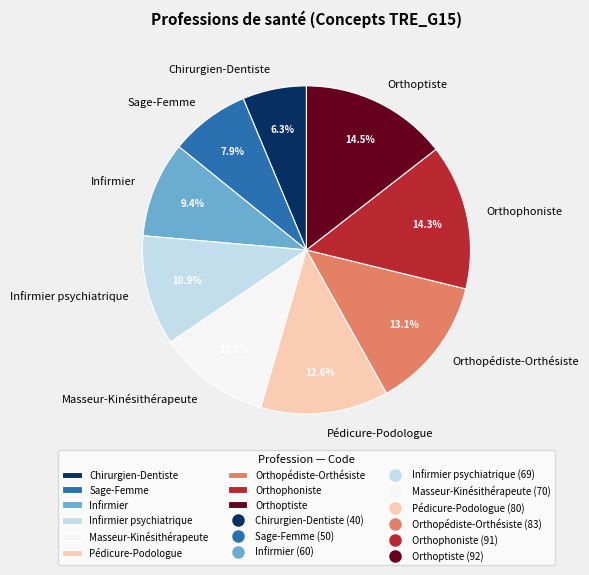

To the nearest percent, what is the average slice percentage?

11%